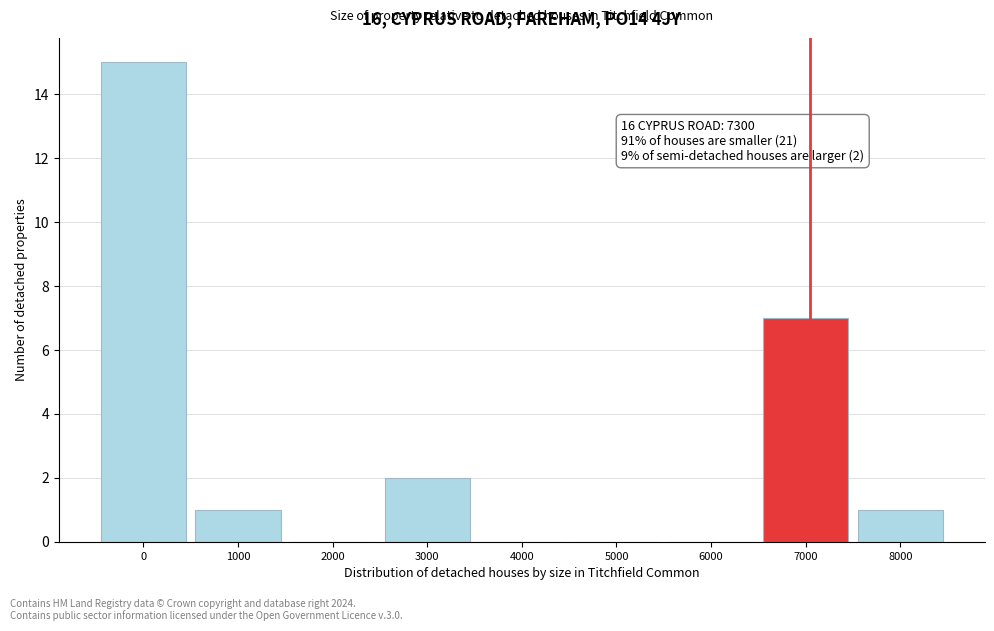

Reading left to right, extract all data points from this chart.

0=15	1000=1	2000=0	3000=2	4000=0	5000=0	6000=0	7000=7	8000=1